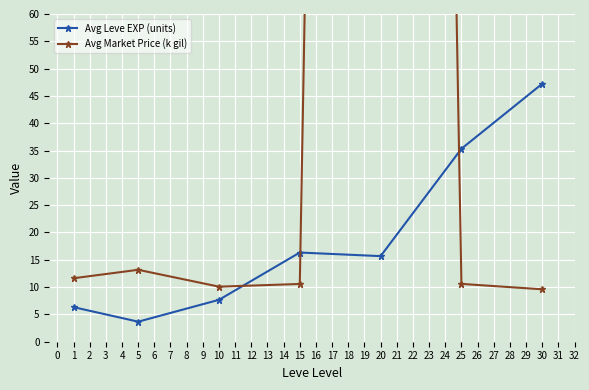

Rank the series by their average value, from lowest to highest.

Avg Leve EXP (units), Avg Market Price (k gil)